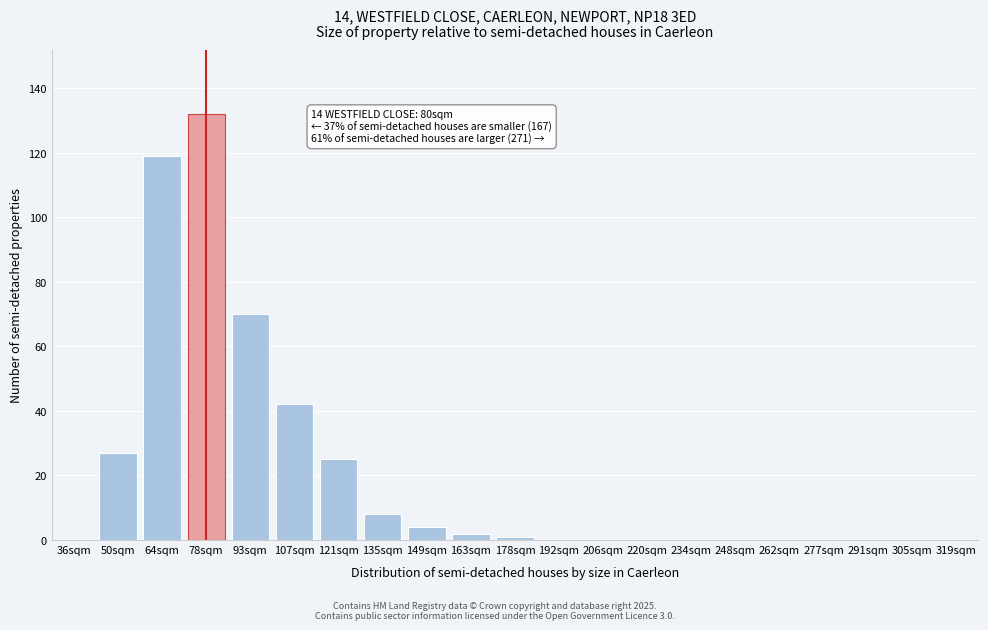

Reading left to right, list all the values displayed in this chart.

36sqm=0	50sqm=27	64sqm=119	78sqm=132	93sqm=70	107sqm=42	121sqm=25	135sqm=8	149sqm=4	163sqm=2	178sqm=1	192sqm=0	206sqm=0	220sqm=0	234sqm=0	248sqm=0	262sqm=0	277sqm=0	291sqm=0	305sqm=0	319sqm=0